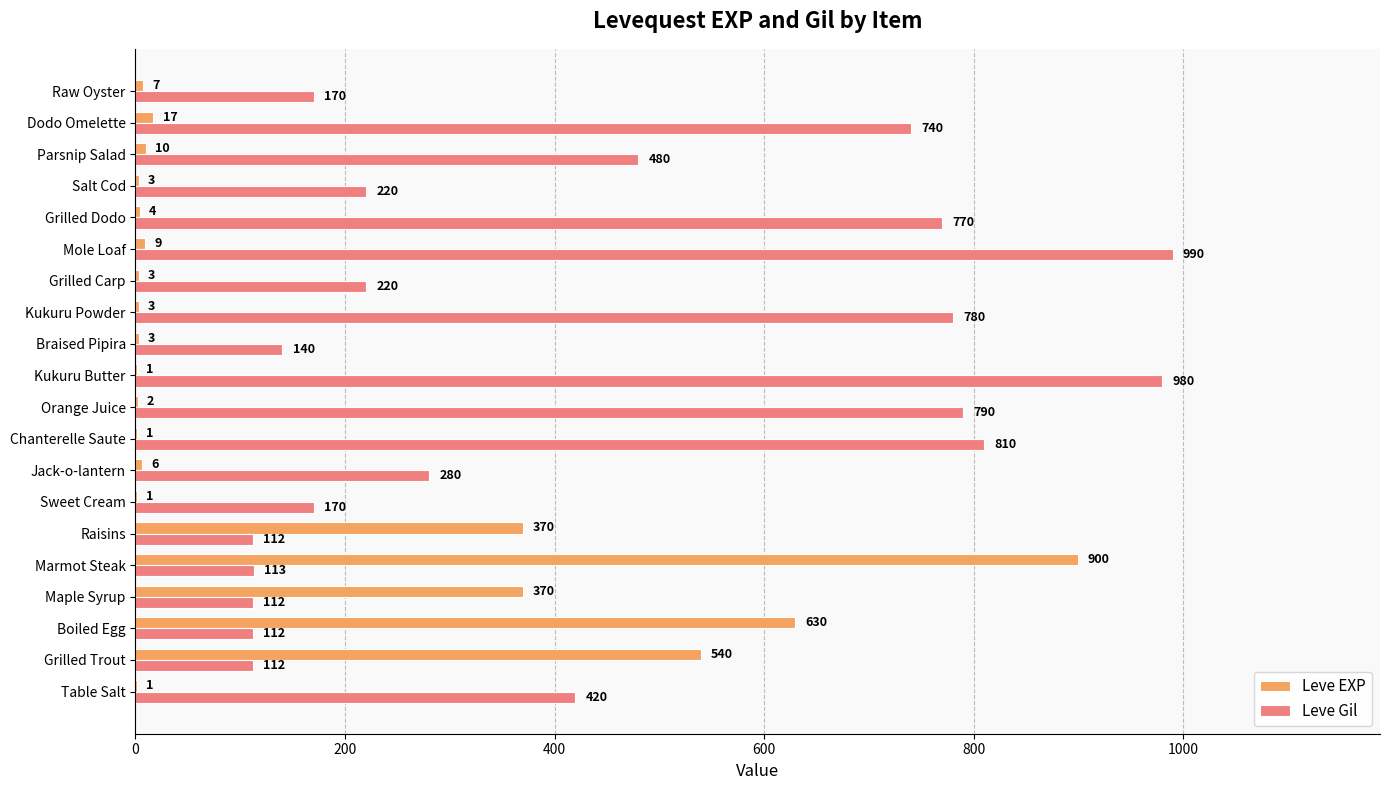

What is the maximum value for Leve Gil?

990